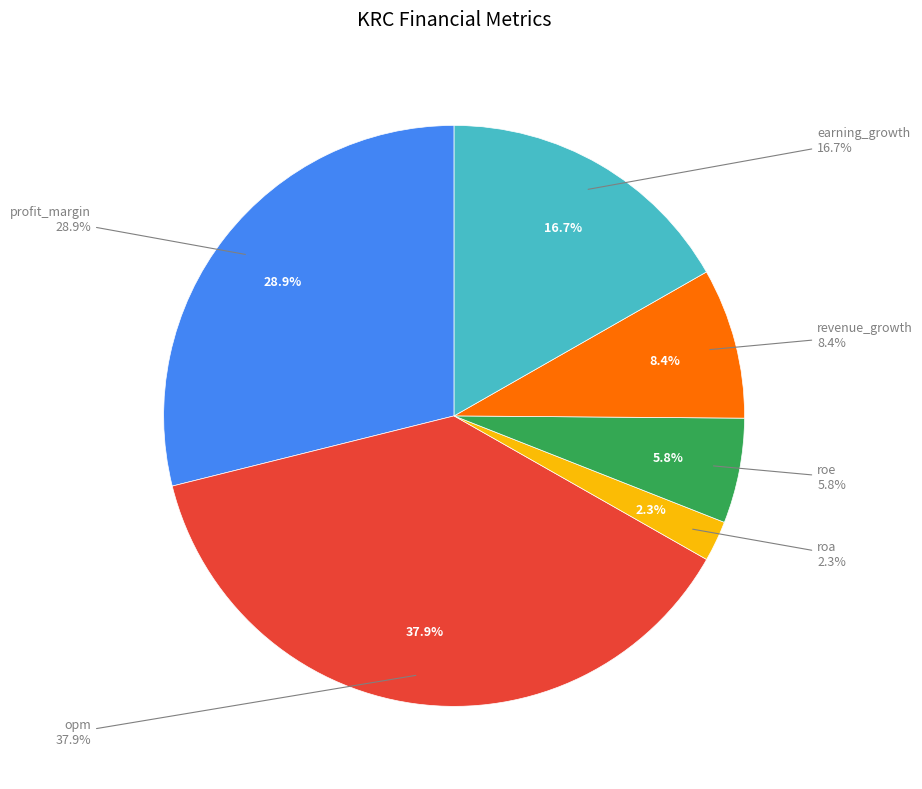

To the nearest percent, what portion does opm represent?

38%